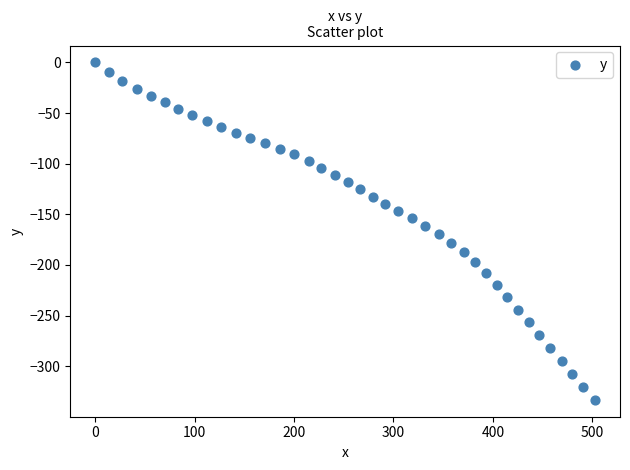

What is the range of Y values (max minus min)?

333.3